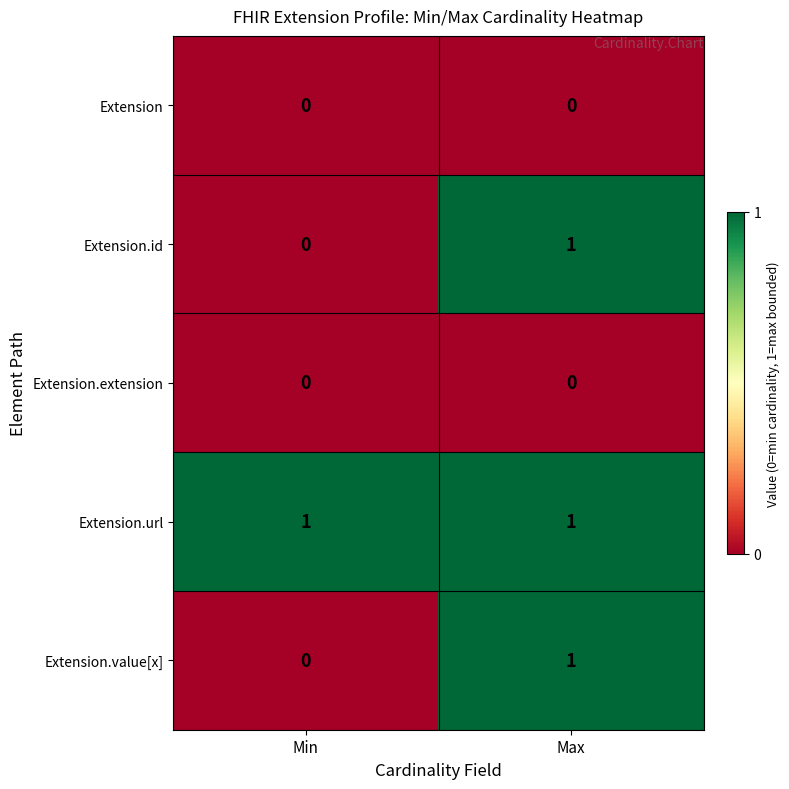

At which label does Extension.value[x] reach its minimum?

Min